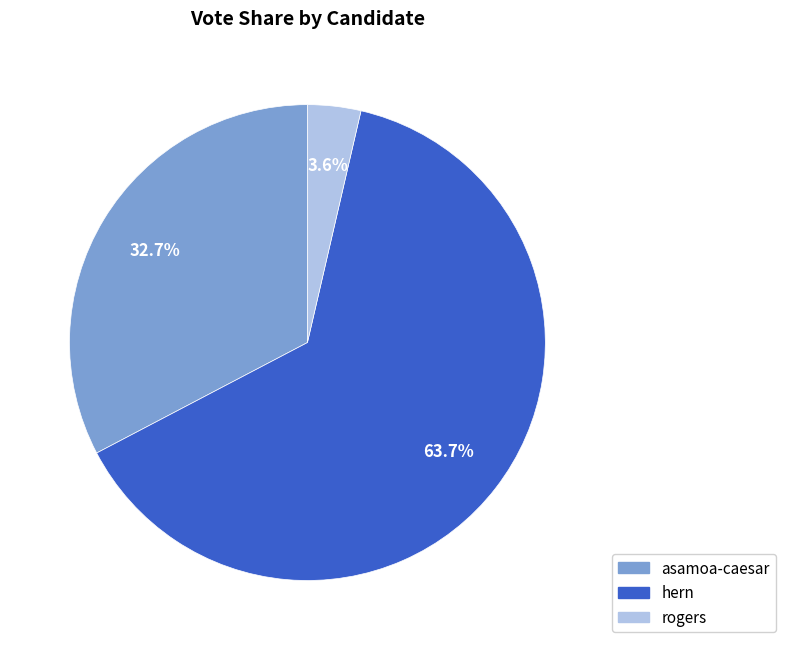

Does any single category account for the majority?

Yes